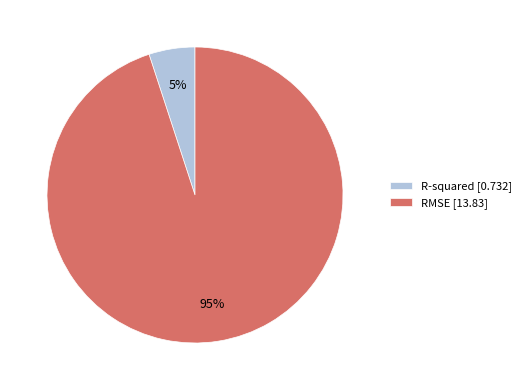

Is there a majority slice in this chart?

Yes